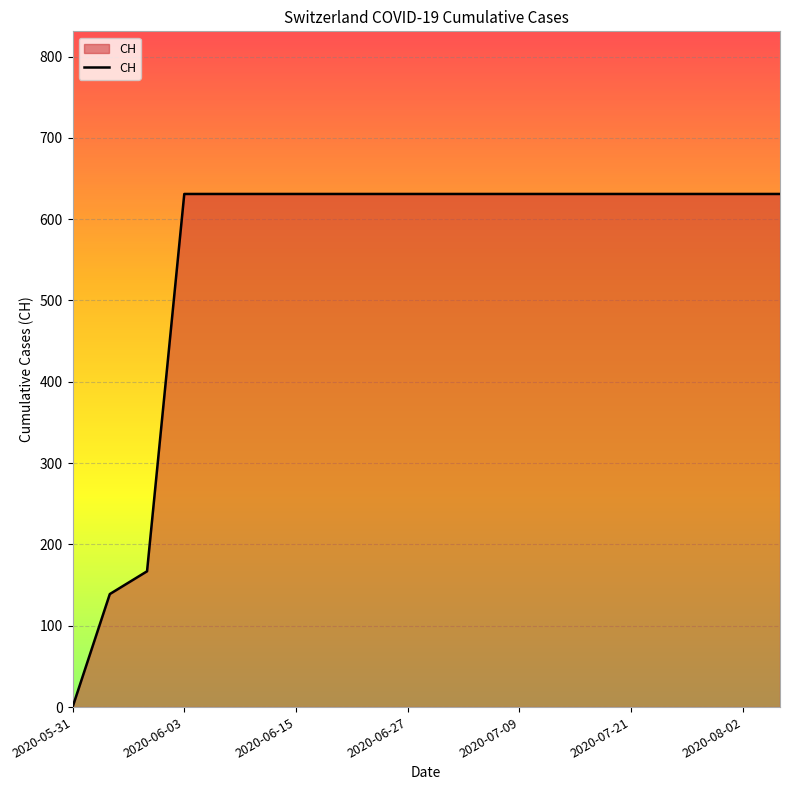

What is the greatest value displayed?

631